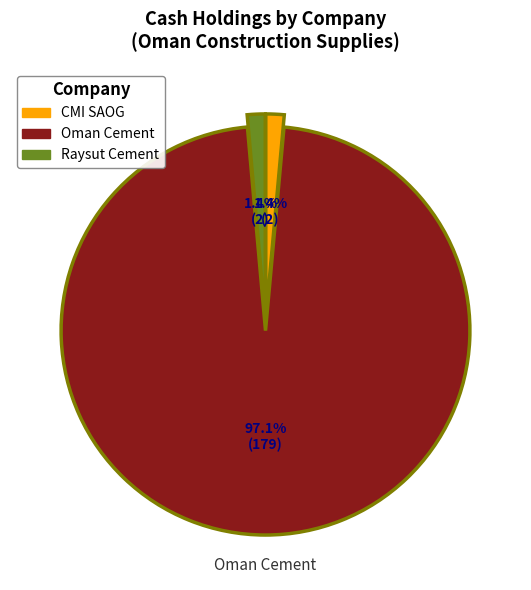

Is there a majority slice in this chart?

Yes